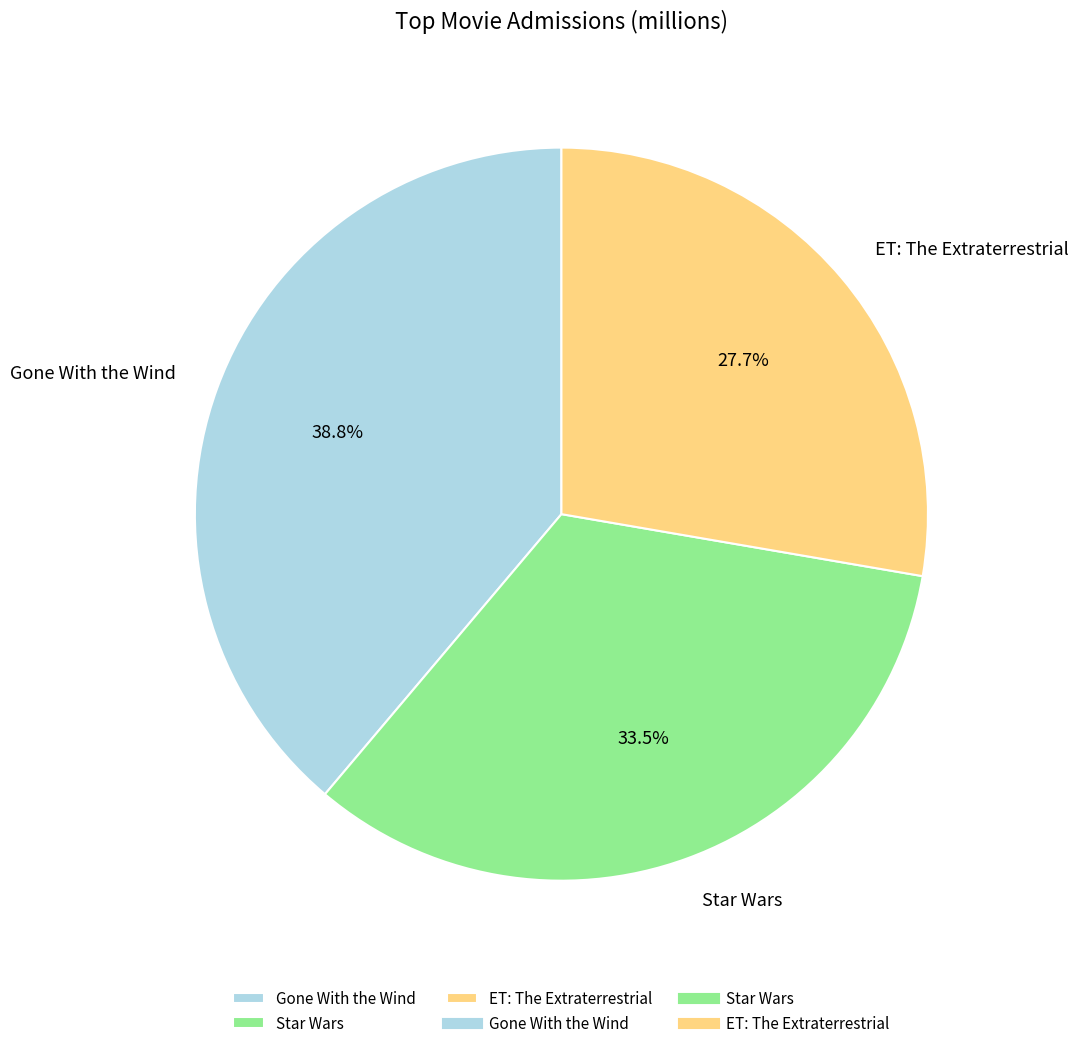

Count the number of slices in the pie.

3